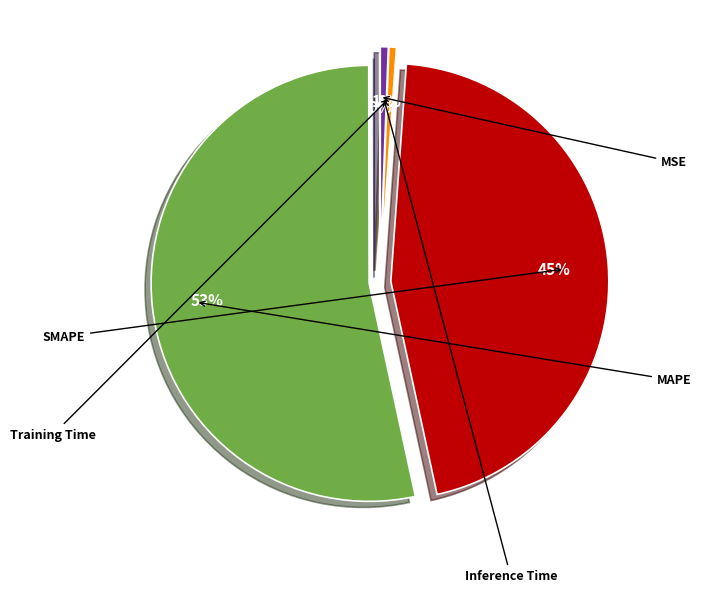

What percentage is the MAPE slice, to the nearest percent?

53%